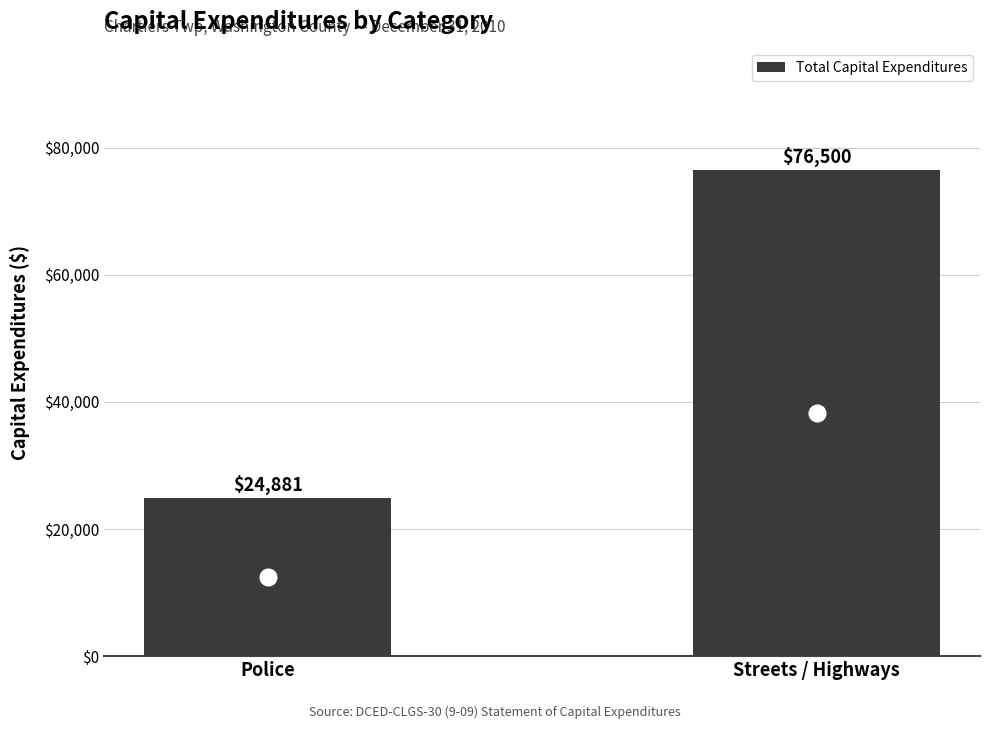

Rank the categories by value from highest to lowest.

Streets / Highways, Police